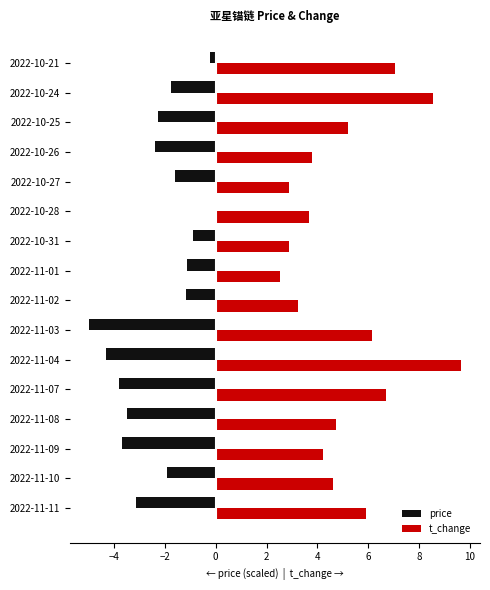

Read the t_change value at 2022-11-09.

4.2